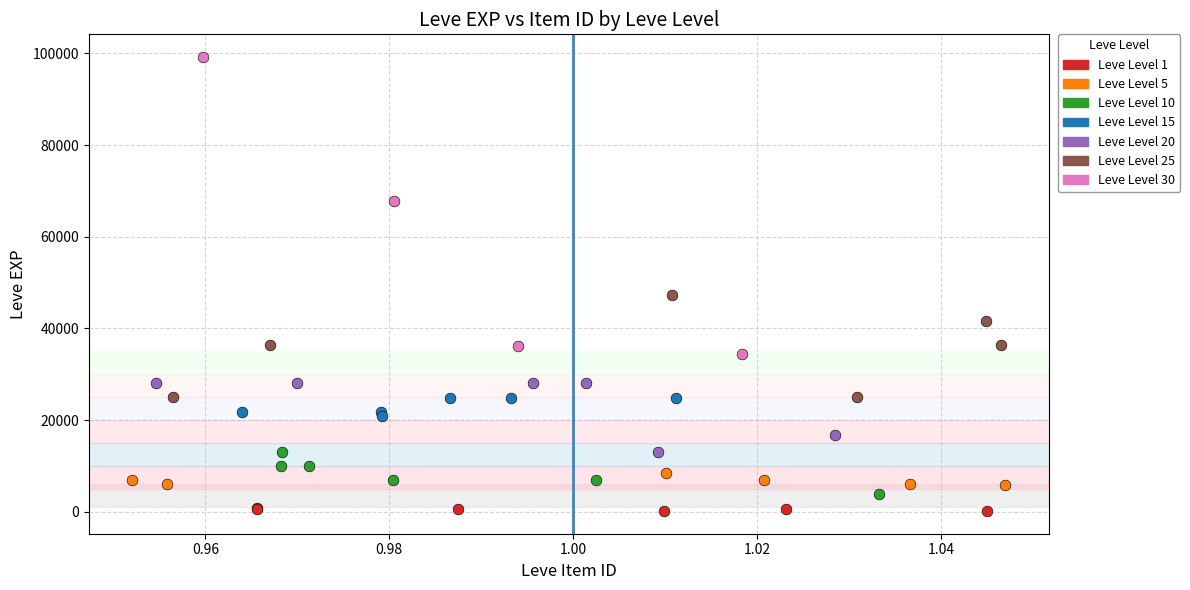

Which series contains the highest Y value?

Leve Level 30